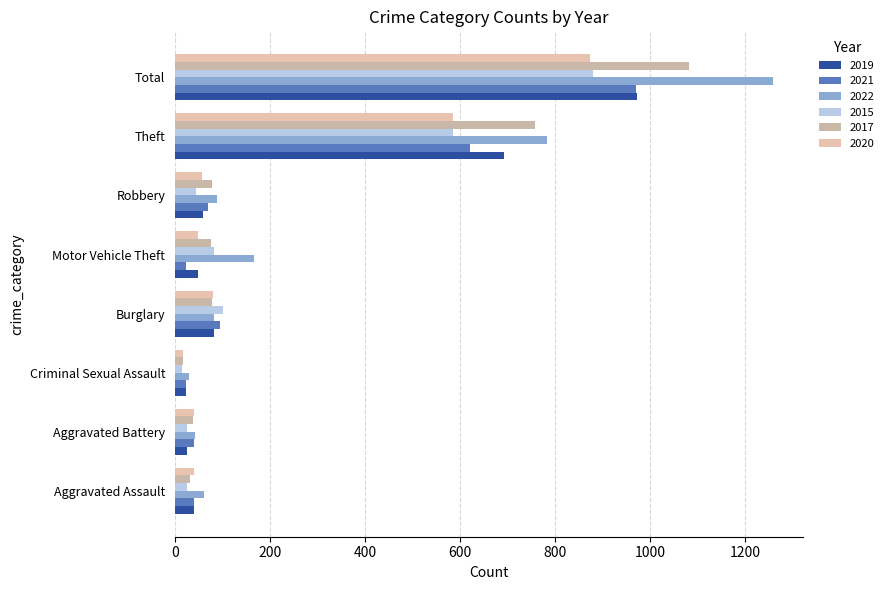

How many values in the 2015 series are below 82?

4